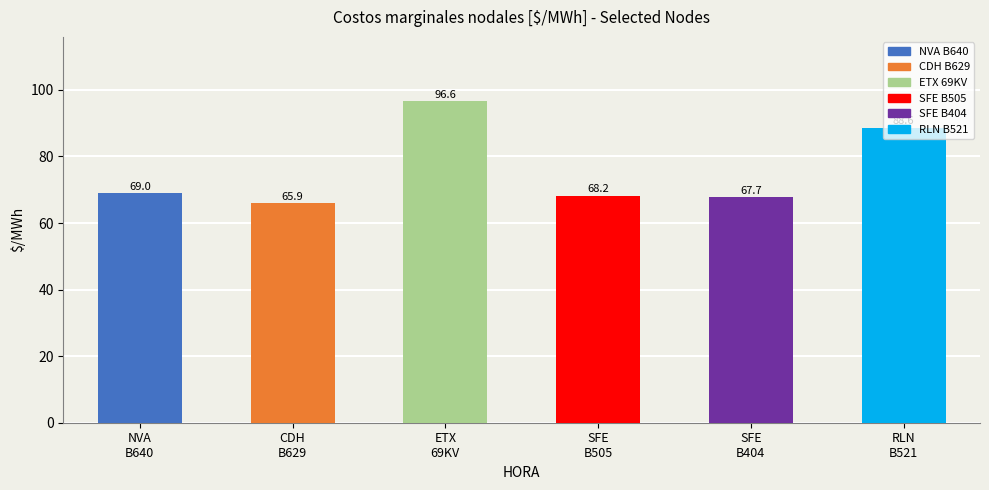

Which category has the highest value across all series?

ETX
69KV